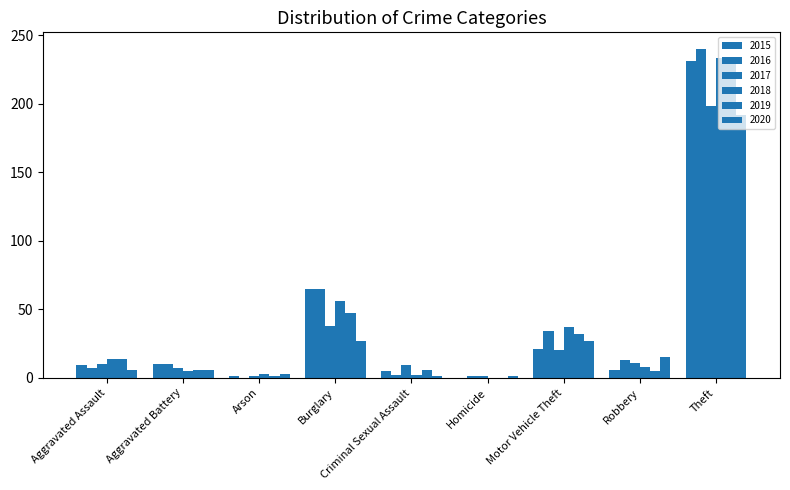

The 2018 series shows 56 at Burglary. True or false?

True